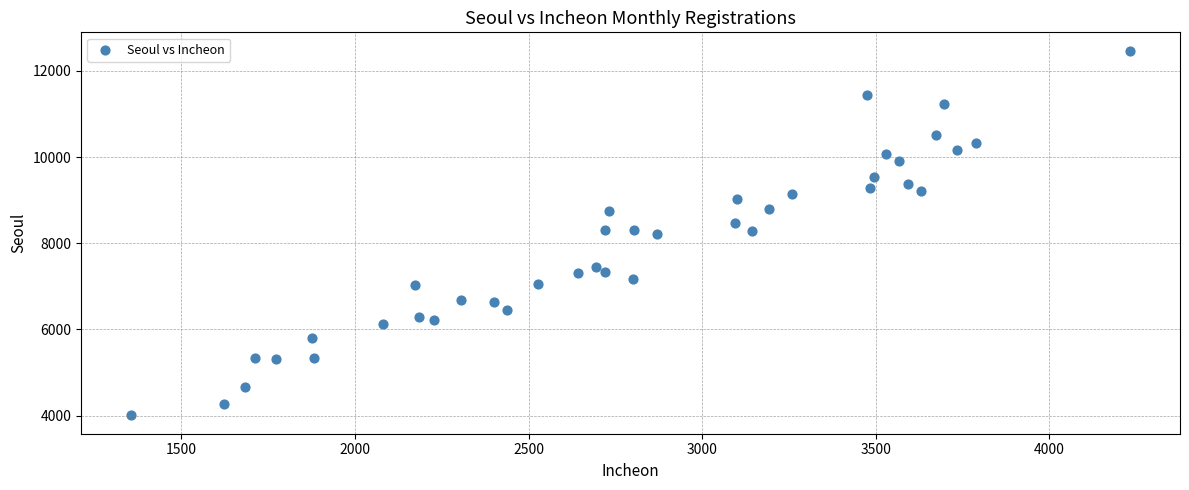

What is the range of X values (max minus min)?

2877